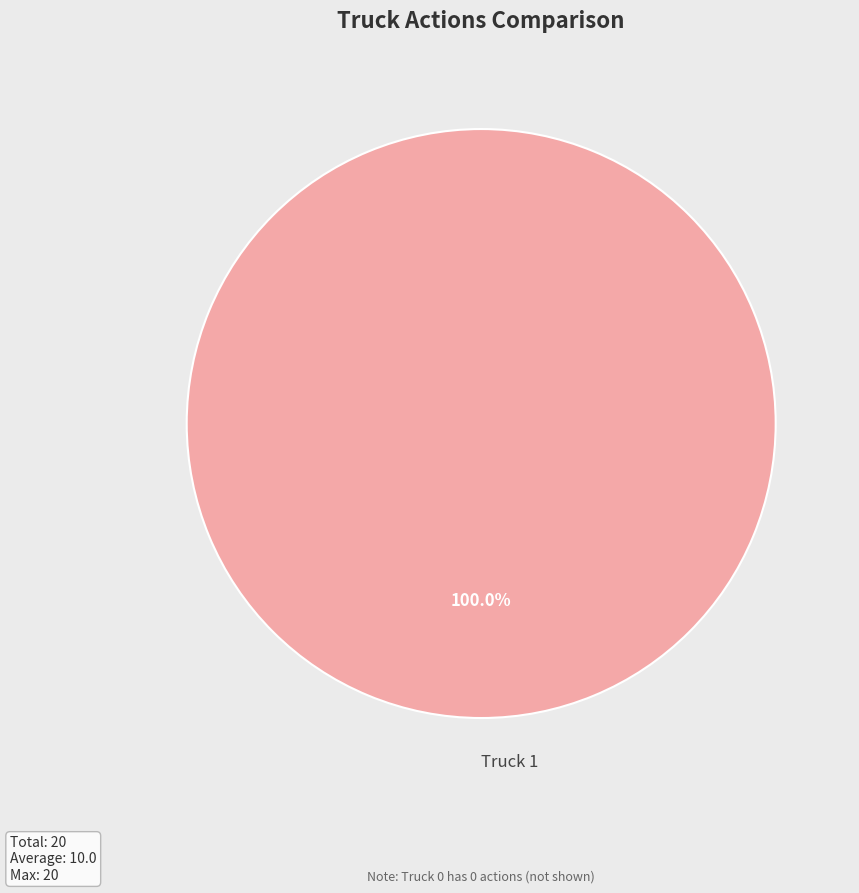

Rank the categories by value from lowest to highest.

Truck 1